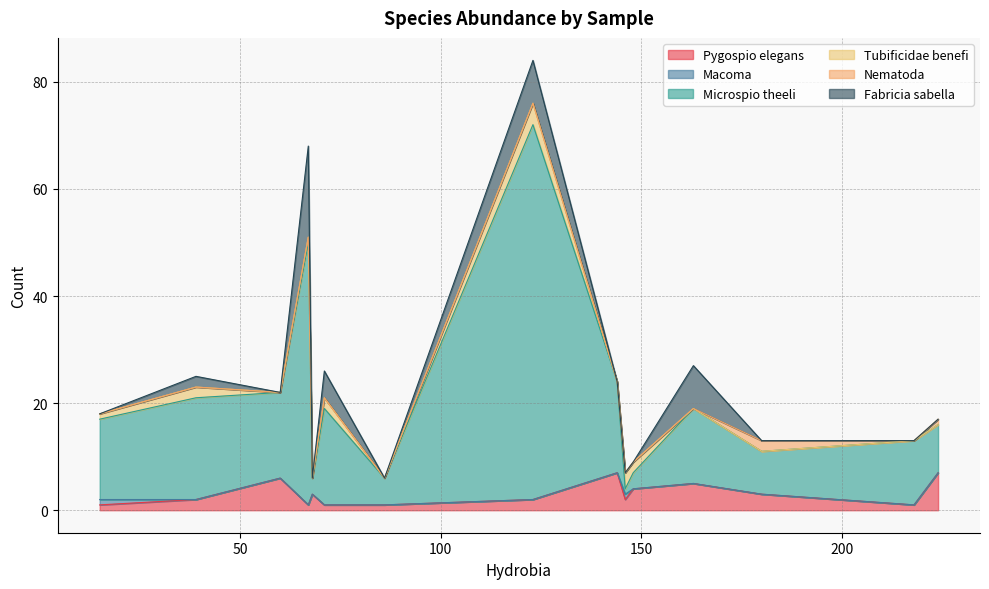

What is the maximum value for Pygospio elegans?

7